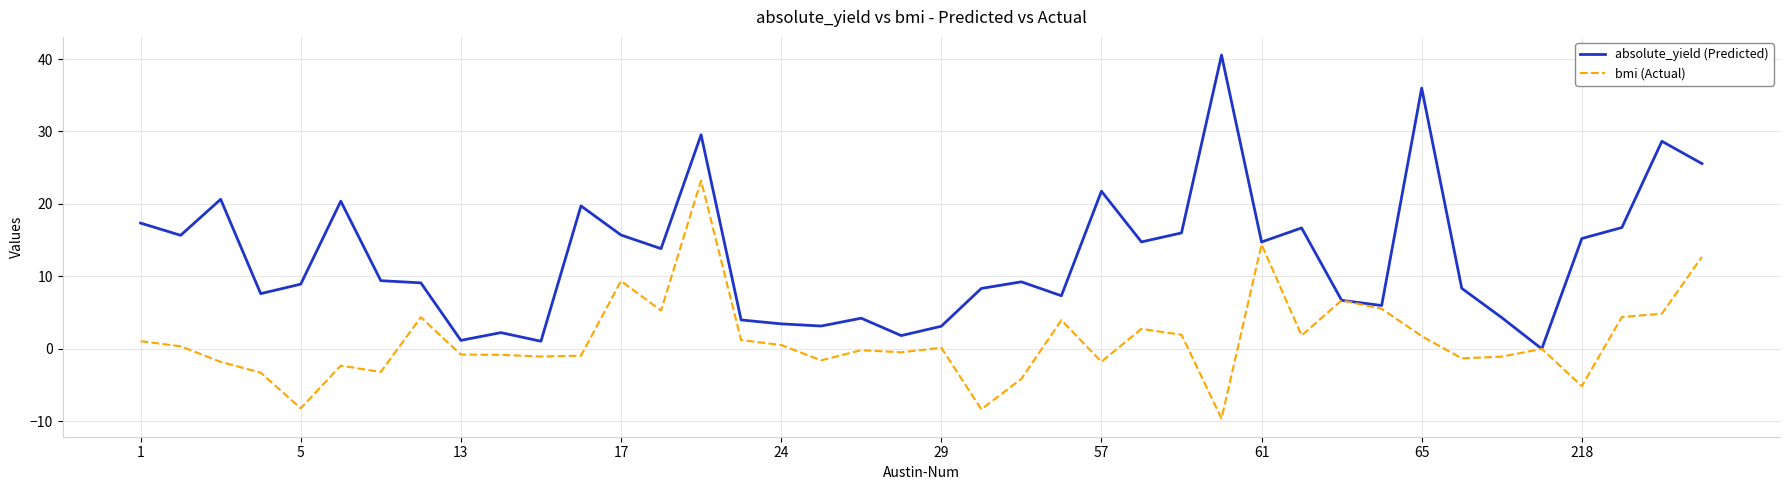

What is the lowest value of the bmi (Actual) series?

-9.6